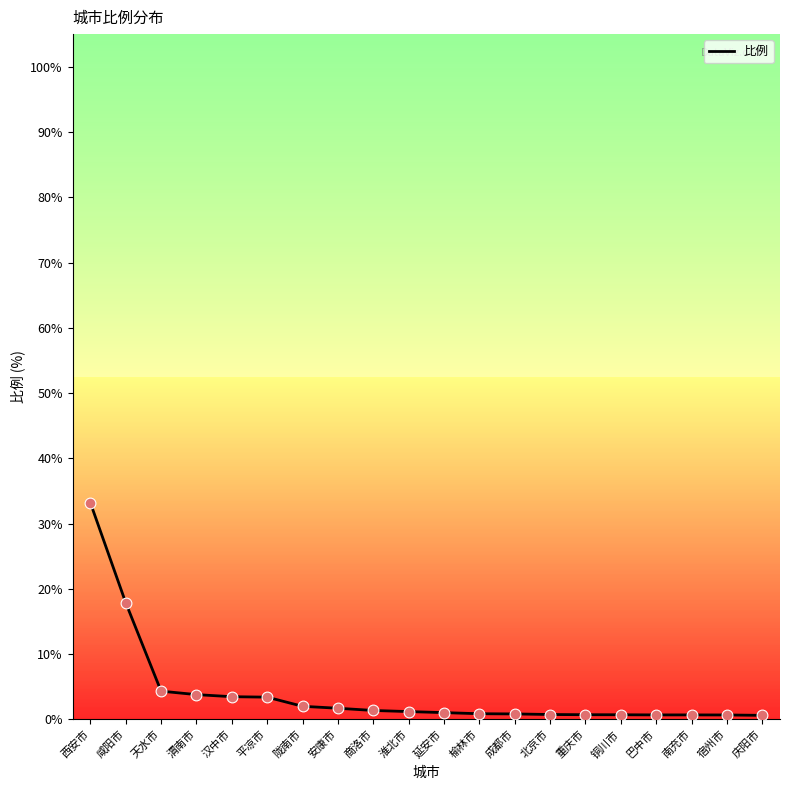

Approximately how many times larger is the value at 铜川市 compared to 渭南市?

0.2